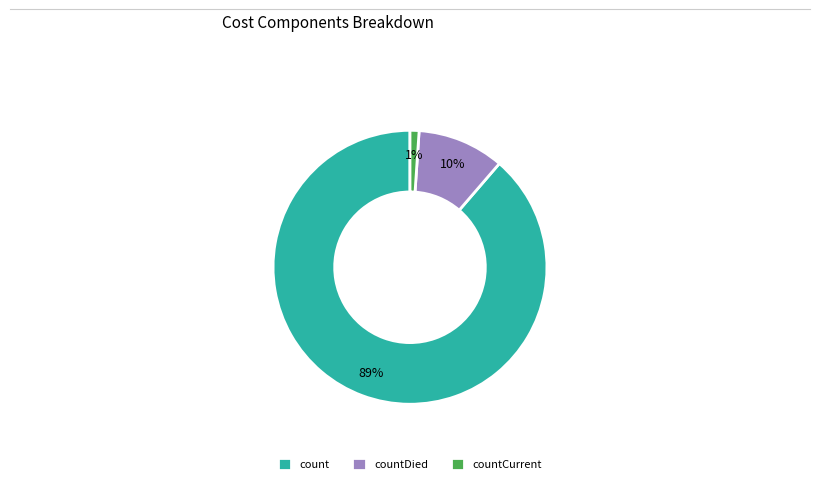

Is it true that countDied is 3% of the pie?

False